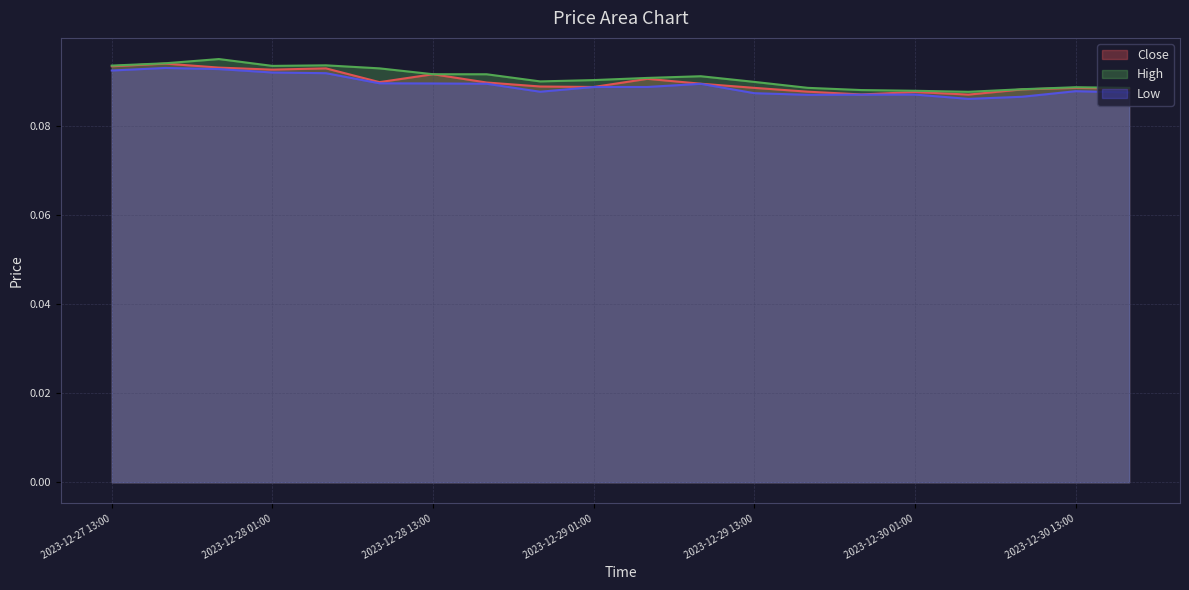

Where is the first local minimum for High?

2023-12-28 01:00